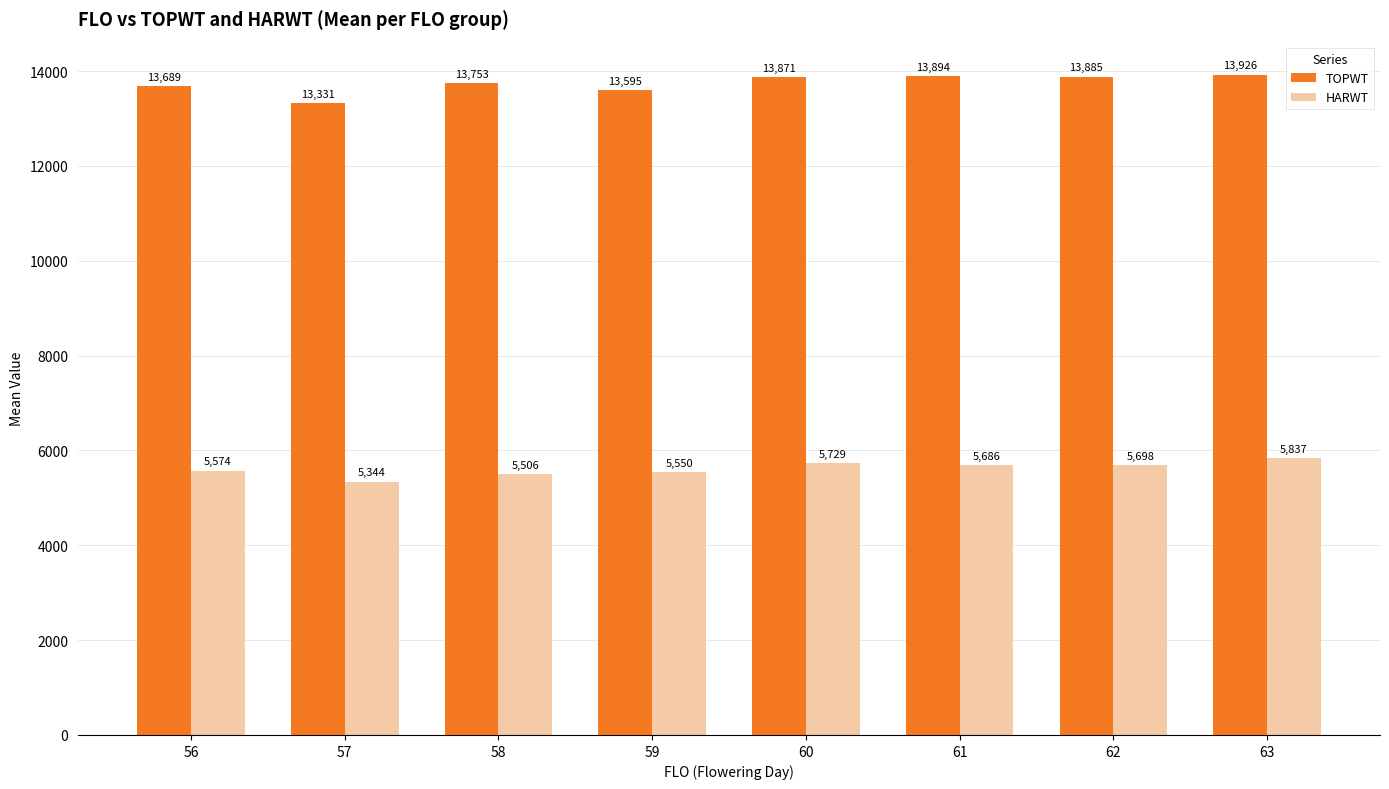

The HARWT series shows 8037.8 at 58. True or false?

False